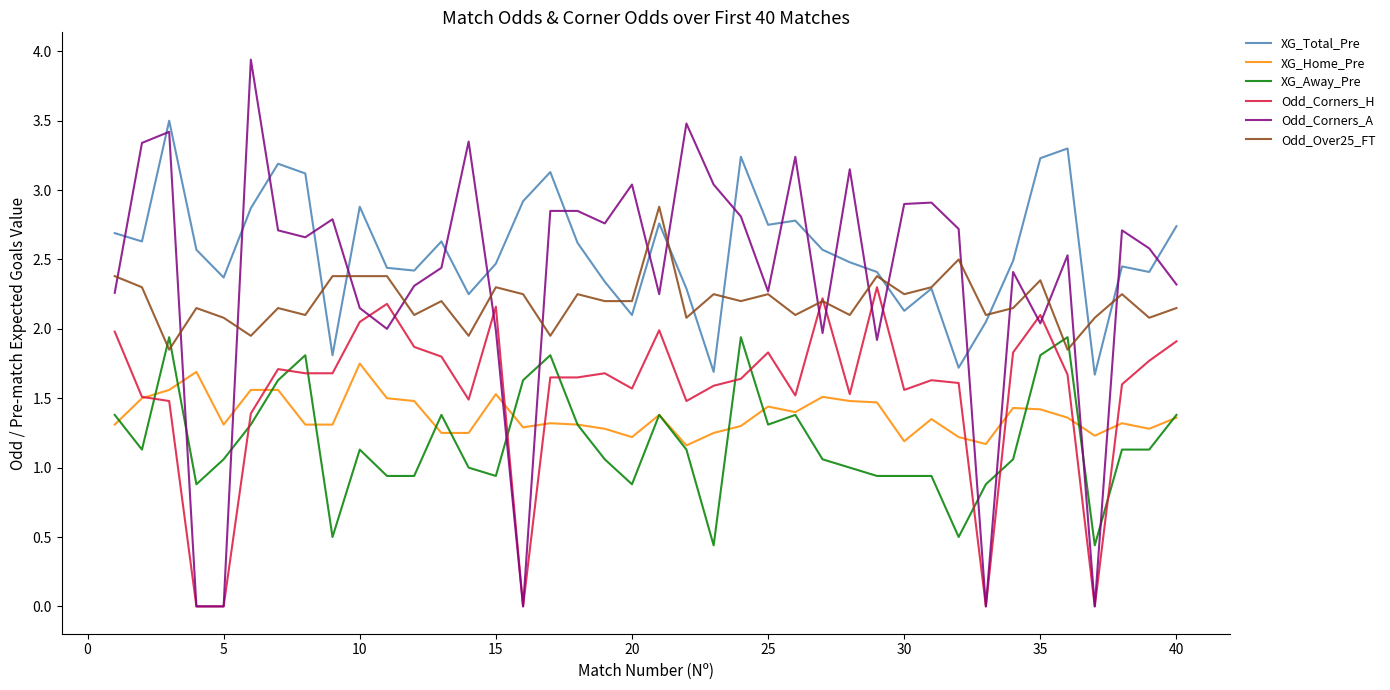

What is the maximum value for Odd_Corners_H?

2.3